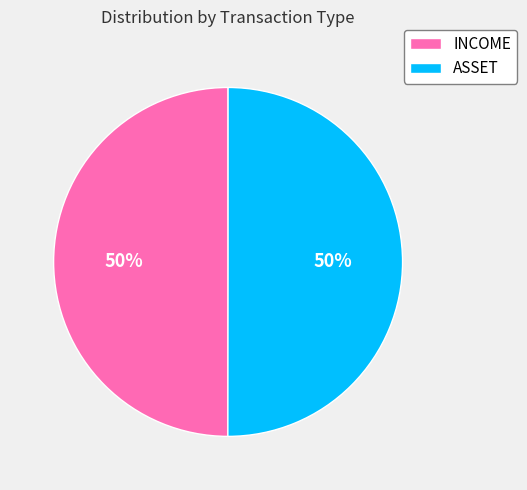

To the nearest percent, what percentage of the pie is ASSET?

50%